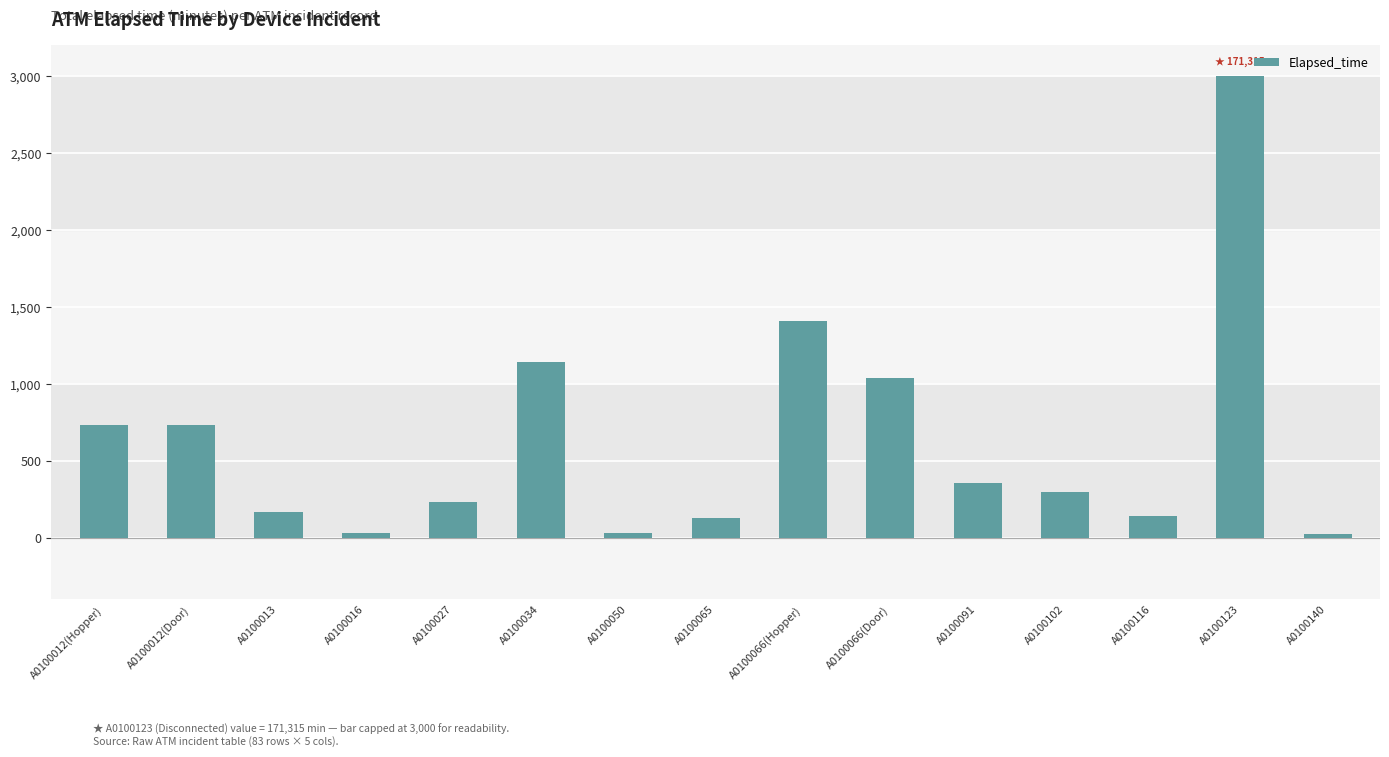

The chart shows a value of 735 at A0100012(Hopper). True or false?

True